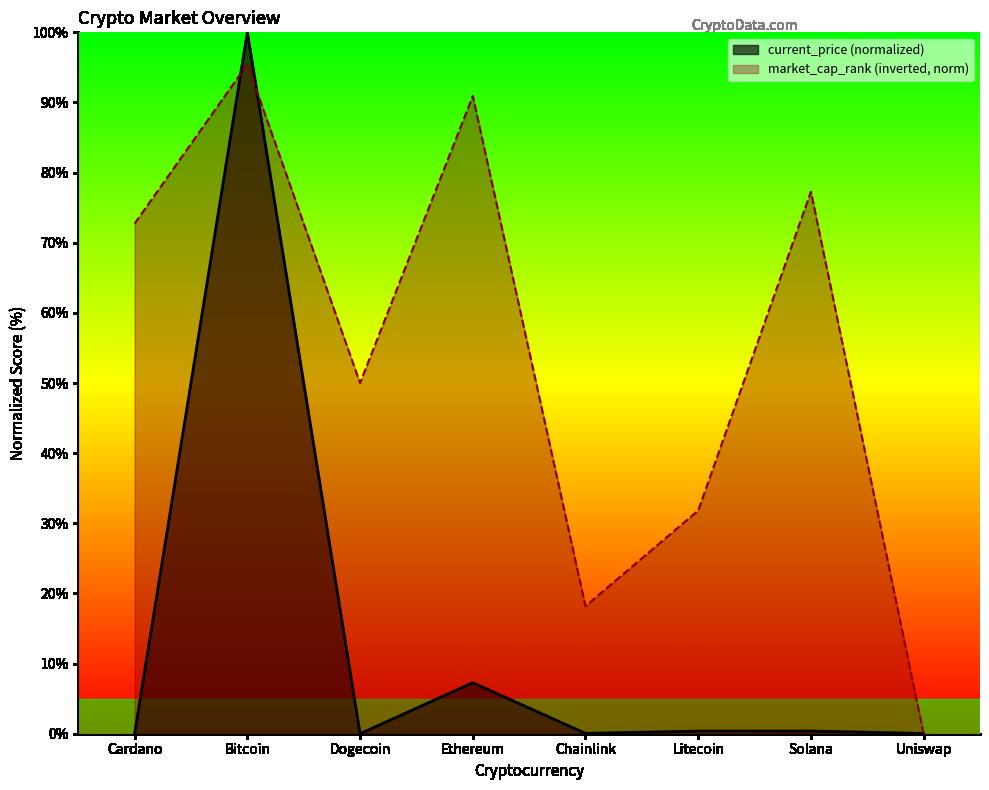

How many data points does each series have?

8